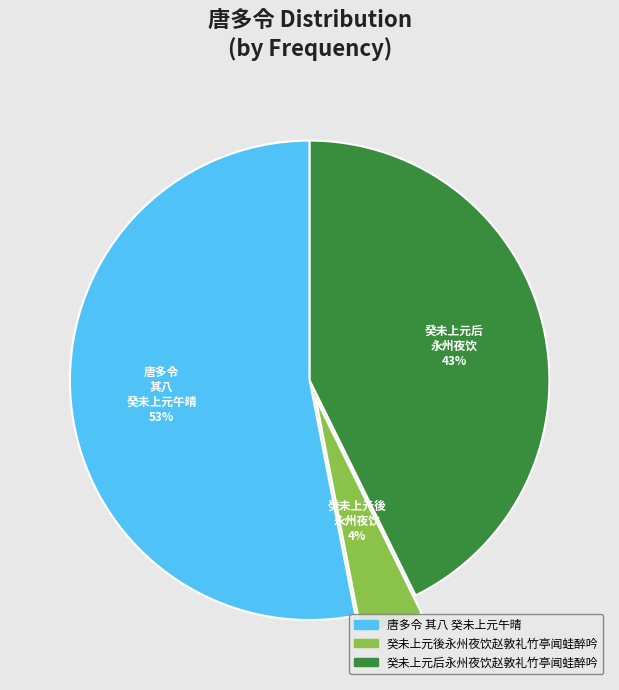

How many slices are in this pie chart?

3